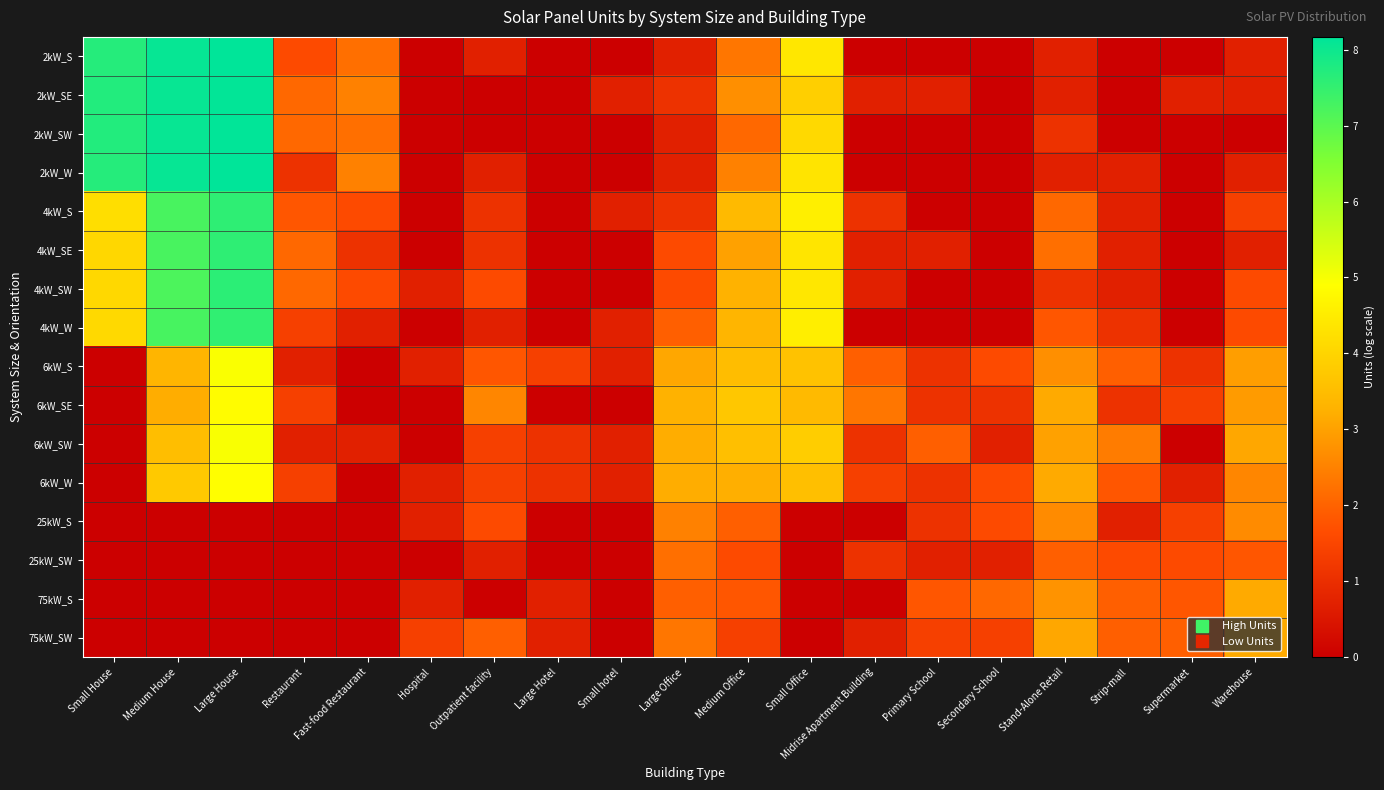

Reading left to right, transcribe all the data shown in this chart.

2kW_S: Small House=7.7	Medium House=8.1	Large House=8.2	Restaurant=1.6	Fast-food Restaurant=2.2	Hospital=0.0	Outpatient facility=0.7	Large Hotel=0.0	Small hotel=0.0	Large Office=0.7	Medium Office=2.3	Small Office=4.4	Midrise Apartment Building=0.0	Primary School=0.0	Secondary School=0.0	Stand-Alone Retail=0.7	Strip-mall=0.0	Supermarket=0.0	Warehouse=0.7
2kW_SE: Small House=7.7	Medium House=8.1	Large House=8.1	Restaurant=2.1	Fast-food Restaurant=2.5	Hospital=0.0	Outpatient facility=0.0	Large Hotel=0.0	Small hotel=0.7	Large Office=1.1	Medium Office=2.7	Small Office=3.9	Midrise Apartment Building=0.7	Primary School=0.7	Secondary School=0.0	Stand-Alone Retail=0.7	Strip-mall=0.0	Supermarket=0.7	Warehouse=0.7
2kW_SW: Small House=7.7	Medium House=8.1	Large House=8.1	Restaurant=2.1	Fast-food Restaurant=2.2	Hospital=0.0	Outpatient facility=0.0	Large Hotel=0.0	Small hotel=0.0	Large Office=0.7	Medium Office=2.1	Small Office=4.1	Midrise Apartment Building=0.0	Primary School=0.0	Secondary School=0.0	Stand-Alone Retail=1.1	Strip-mall=0.0	Supermarket=0.0	Warehouse=0.0
2kW_W: Small House=7.7	Medium House=8.1	Large House=8.2	Restaurant=1.1	Fast-food Restaurant=2.5	Hospital=0.0	Outpatient facility=0.7	Large Hotel=0.0	Small hotel=0.0	Large Office=0.7	Medium Office=2.5	Small Office=4.3	Midrise Apartment Building=0.0	Primary School=0.0	Secondary School=0.0	Stand-Alone Retail=0.7	Strip-mall=0.7	Supermarket=0.0	Warehouse=0.7
4kW_S: Small House=4.2	Medium House=7.2	Large House=7.6	Restaurant=1.8	Fast-food Restaurant=1.6	Hospital=0.0	Outpatient facility=1.1	Large Hotel=0.0	Small hotel=0.7	Large Office=1.1	Medium Office=3.4	Small Office=4.6	Midrise Apartment Building=1.1	Primary School=0.0	Secondary School=0.0	Stand-Alone Retail=2.1	Strip-mall=0.7	Supermarket=0.0	Warehouse=1.4
4kW_SE: Small House=4.1	Medium House=7.2	Large House=7.6	Restaurant=2.1	Fast-food Restaurant=1.1	Hospital=0.0	Outpatient facility=1.1	Large Hotel=0.0	Small hotel=0.0	Large Office=1.6	Medium Office=3.0	Small Office=4.4	Midrise Apartment Building=0.7	Primary School=0.7	Secondary School=0.0	Stand-Alone Retail=2.2	Strip-mall=0.7	Supermarket=0.0	Warehouse=0.7
4kW_SW: Small House=4.1	Medium House=7.2	Large House=7.6	Restaurant=2.1	Fast-food Restaurant=1.6	Hospital=0.7	Outpatient facility=1.6	Large Hotel=0.0	Small hotel=0.0	Large Office=1.6	Medium Office=3.3	Small Office=4.4	Midrise Apartment Building=0.7	Primary School=0.0	Secondary School=0.0	Stand-Alone Retail=1.1	Strip-mall=0.7	Supermarket=0.0	Warehouse=1.6
4kW_W: Small House=4.1	Medium House=7.3	Large House=7.5	Restaurant=1.4	Fast-food Restaurant=0.7	Hospital=0.0	Outpatient facility=0.7	Large Hotel=0.0	Small hotel=0.7	Large Office=1.9	Medium Office=3.3	Small Office=4.5	Midrise Apartment Building=0.0	Primary School=0.0	Secondary School=0.0	Stand-Alone Retail=1.8	Strip-mall=1.1	Supermarket=0.0	Warehouse=1.6
6kW_S: Small House=0.0	Medium House=3.3	Large House=5.0	Restaurant=0.7	Fast-food Restaurant=0.0	Hospital=0.7	Outpatient facility=1.8	Large Hotel=1.4	Small hotel=0.7	Large Office=3.1	Medium Office=3.5	Small Office=3.6	Midrise Apartment Building=1.9	Primary School=1.1	Secondary School=1.6	Stand-Alone Retail=2.7	Strip-mall=1.9	Supermarket=1.1	Warehouse=2.9
6kW_SE: Small House=0.0	Medium House=3.2	Large House=4.8	Restaurant=1.4	Fast-food Restaurant=0.0	Hospital=0.0	Outpatient facility=2.6	Large Hotel=0.0	Small hotel=0.0	Large Office=3.3	Medium Office=3.7	Small Office=3.4	Midrise Apartment Building=2.3	Primary School=1.1	Secondary School=1.1	Stand-Alone Retail=3.1	Strip-mall=1.1	Supermarket=1.4	Warehouse=2.9
6kW_SW: Small House=0.0	Medium House=3.5	Large House=5.0	Restaurant=0.7	Fast-food Restaurant=0.7	Hospital=0.0	Outpatient facility=1.4	Large Hotel=1.1	Small hotel=0.7	Large Office=3.2	Medium Office=3.6	Small Office=3.9	Midrise Apartment Building=1.1	Primary School=1.9	Secondary School=0.7	Stand-Alone Retail=3.0	Strip-mall=2.4	Supermarket=0.0	Warehouse=3.1
6kW_W: Small House=0.0	Medium House=3.8	Large House=4.9	Restaurant=1.4	Fast-food Restaurant=0.0	Hospital=0.7	Outpatient facility=1.4	Large Hotel=1.1	Small hotel=0.7	Large Office=3.2	Medium Office=3.2	Small Office=3.6	Midrise Apartment Building=1.4	Primary School=1.1	Secondary School=1.6	Stand-Alone Retail=3.1	Strip-mall=1.8	Supermarket=0.7	Warehouse=2.6
25kW_S: Small House=0.0	Medium House=0.0	Large House=0.0	Restaurant=0.0	Fast-food Restaurant=0.0	Hospital=0.7	Outpatient facility=1.6	Large Hotel=0.0	Small hotel=0.0	Large Office=2.5	Medium Office=1.9	Small Office=0.0	Midrise Apartment Building=0.0	Primary School=1.1	Secondary School=1.6	Stand-Alone Retail=2.6	Strip-mall=0.7	Supermarket=1.4	Warehouse=2.6
25kW_SW: Small House=0.0	Medium House=0.0	Large House=0.0	Restaurant=0.0	Fast-food Restaurant=0.0	Hospital=0.0	Outpatient facility=0.7	Large Hotel=0.0	Small hotel=0.0	Large Office=2.2	Medium Office=1.6	Small Office=0.0	Midrise Apartment Building=1.1	Primary School=0.7	Secondary School=0.7	Stand-Alone Retail=1.9	Strip-mall=1.6	Supermarket=1.6	Warehouse=1.8
75kW_S: Small House=0.0	Medium House=0.0	Large House=0.0	Restaurant=0.0	Fast-food Restaurant=0.0	Hospital=0.7	Outpatient facility=0.0	Large Hotel=0.7	Small hotel=0.0	Large Office=1.9	Medium Office=1.8	Small Office=0.0	Midrise Apartment Building=0.0	Primary School=1.8	Secondary School=2.1	Stand-Alone Retail=2.8	Strip-mall=1.9	Supermarket=1.8	Warehouse=3.1
75kW_SW: Small House=0.0	Medium House=0.0	Large House=0.0	Restaurant=0.0	Fast-food Restaurant=0.0	Hospital=1.4	Outpatient facility=1.9	Large Hotel=0.7	Small hotel=0.0	Large Office=2.3	Medium Office=1.4	Small Office=0.0	Midrise Apartment Building=0.7	Primary School=1.4	Secondary School=1.4	Stand-Alone Retail=3.1	Strip-mall=1.9	Supermarket=1.9	Warehouse=3.1